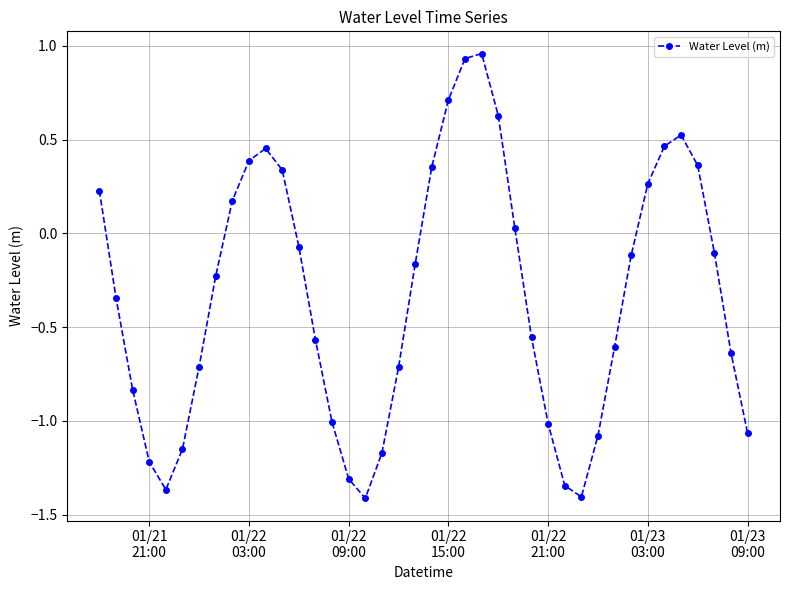

What is the value of the 7th point from the left?

-0.7